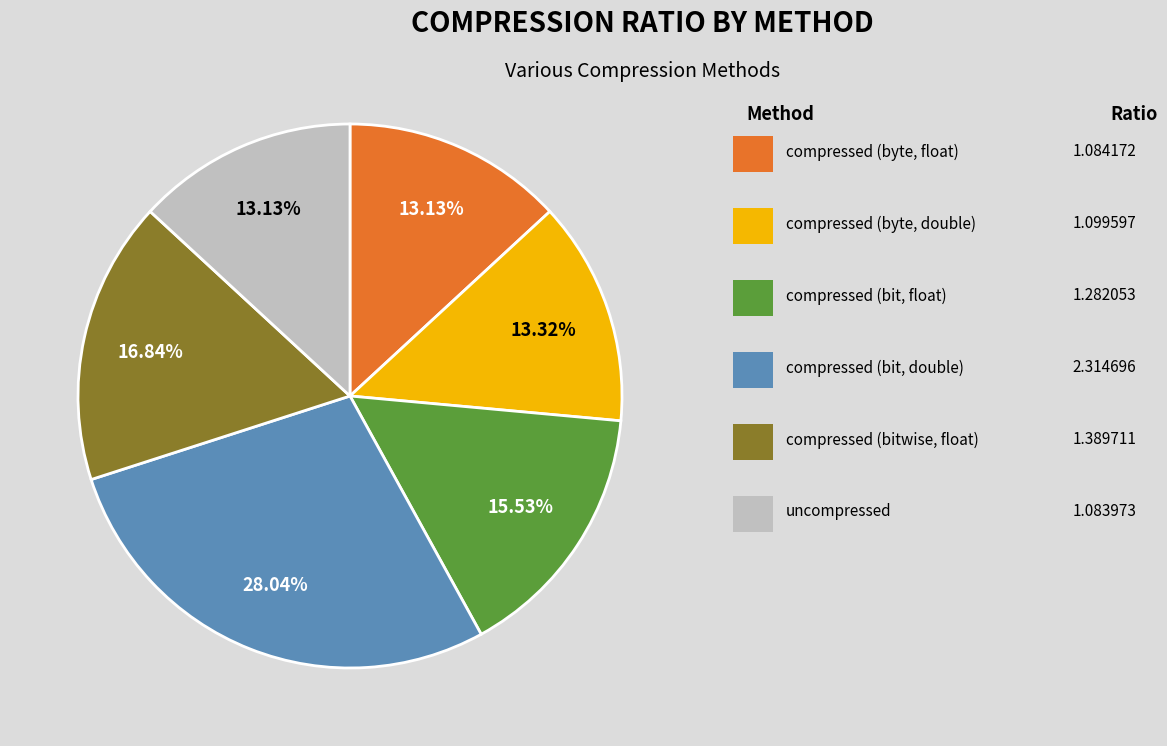

Count the number of slices in the pie.

6